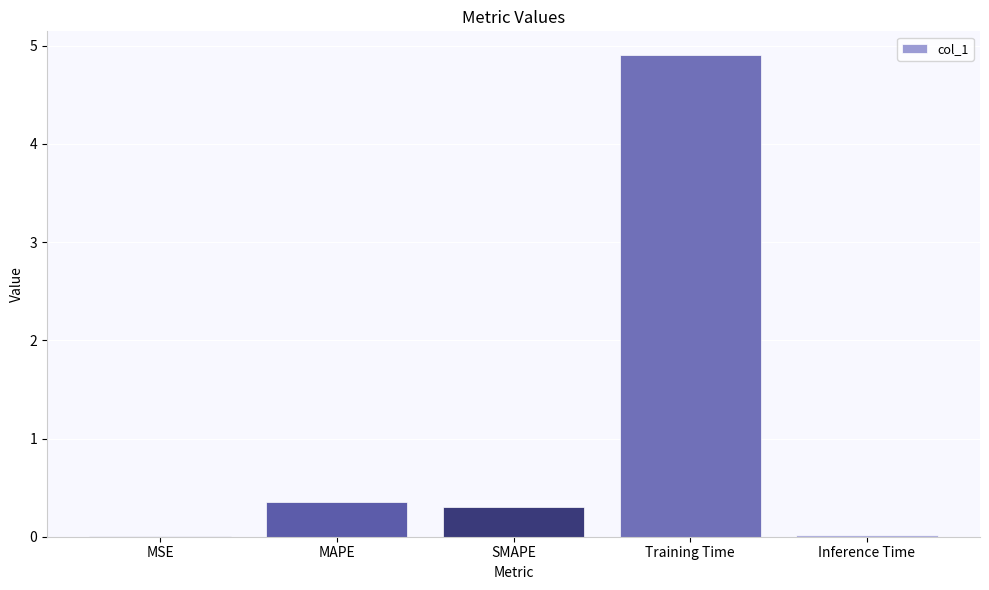

How many series are shown in this chart?

1